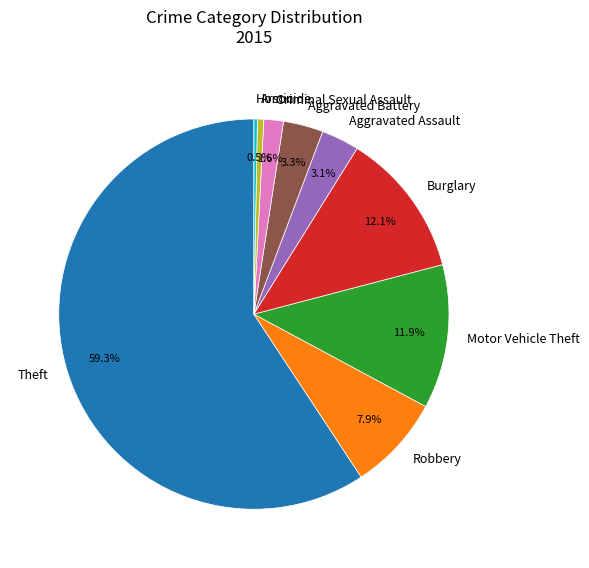

To the nearest percent, what is the combined percentage of Criminal Sexual Assault and Arson?

2%